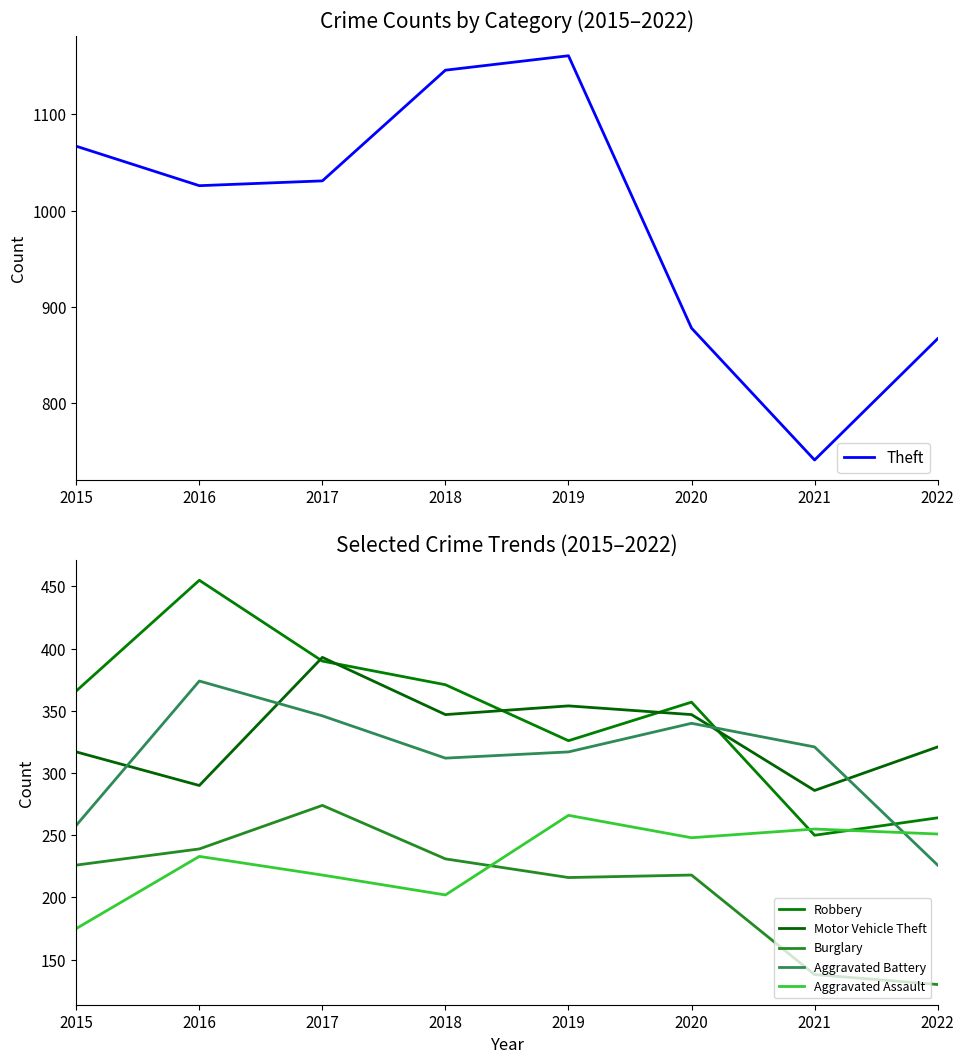

True or false: Aggravated Assault and Theft cross at least once.

False